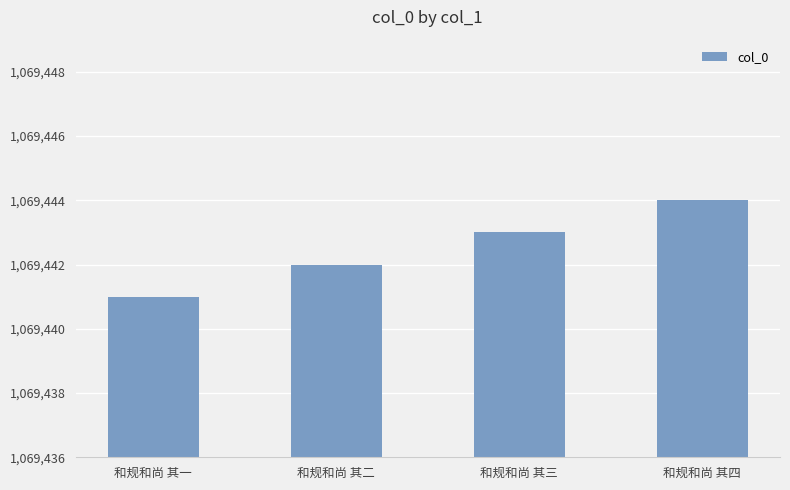

Between 和规和尚 其三 and 和规和尚 其二, which is larger?

和规和尚 其三